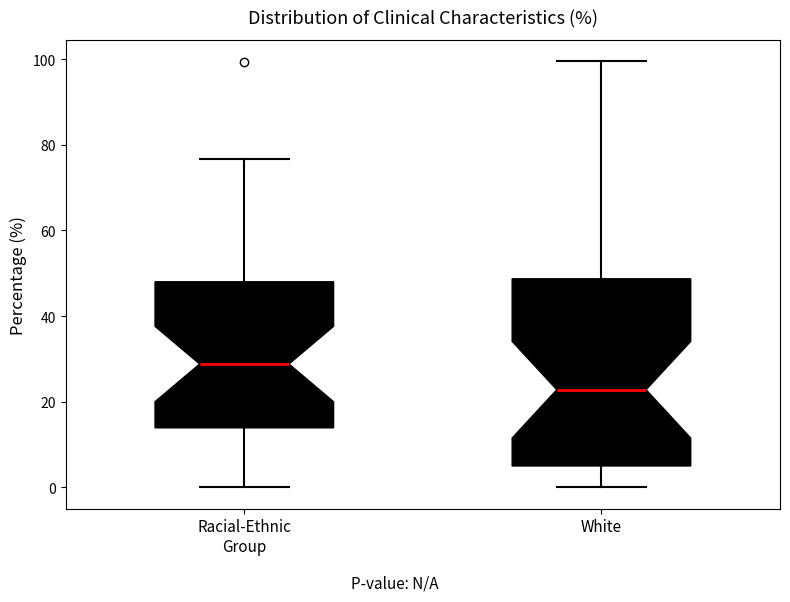

Comparing the boxes themselves (not the whiskers), which one is the tallest?

White